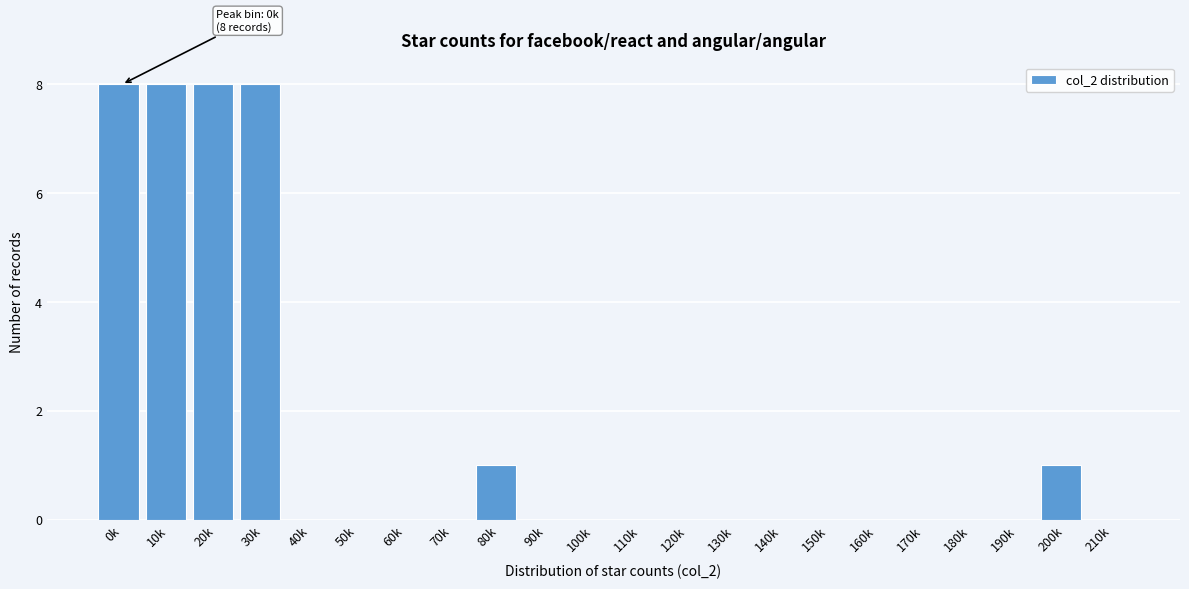

Reading left to right, list all the values displayed in this chart.

0k=8	10k=8	20k=8	30k=8	40k=0	50k=0	60k=0	70k=0	80k=1	90k=0	100k=0	110k=0	120k=0	130k=0	140k=0	150k=0	160k=0	170k=0	180k=0	190k=0	200k=1	210k=0